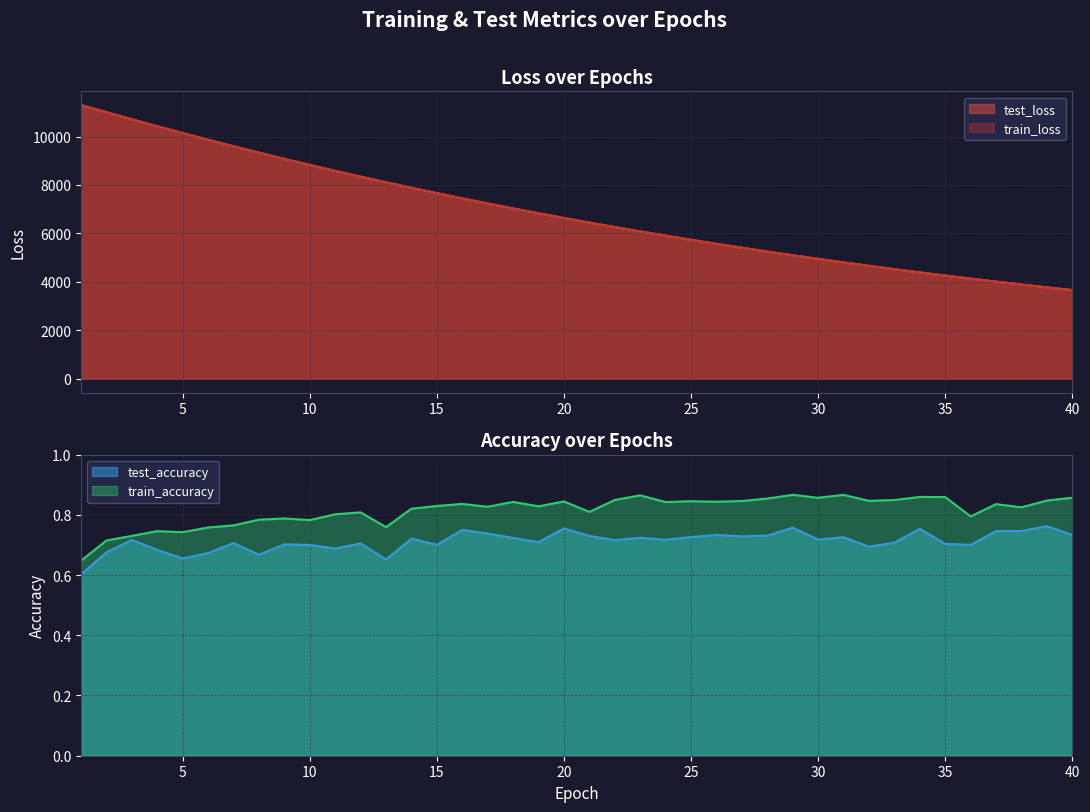

What are all the series names shown in the legend?

test_loss, train_loss, test_accuracy, train_accuracy